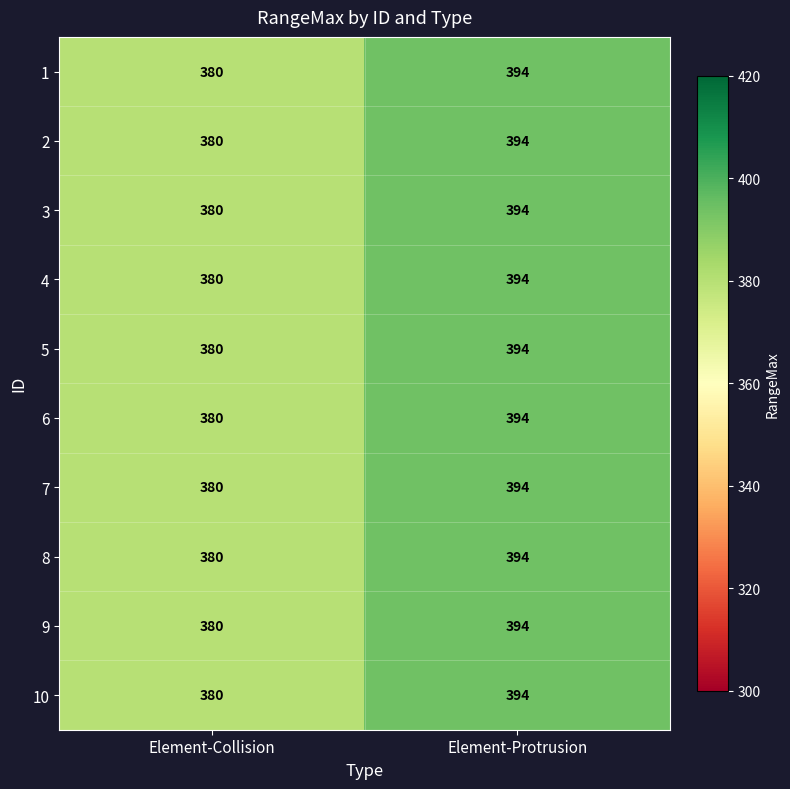

Is the value of 5 at Element-Protrusion greater than the value of 7 at Element-Collision?

Yes